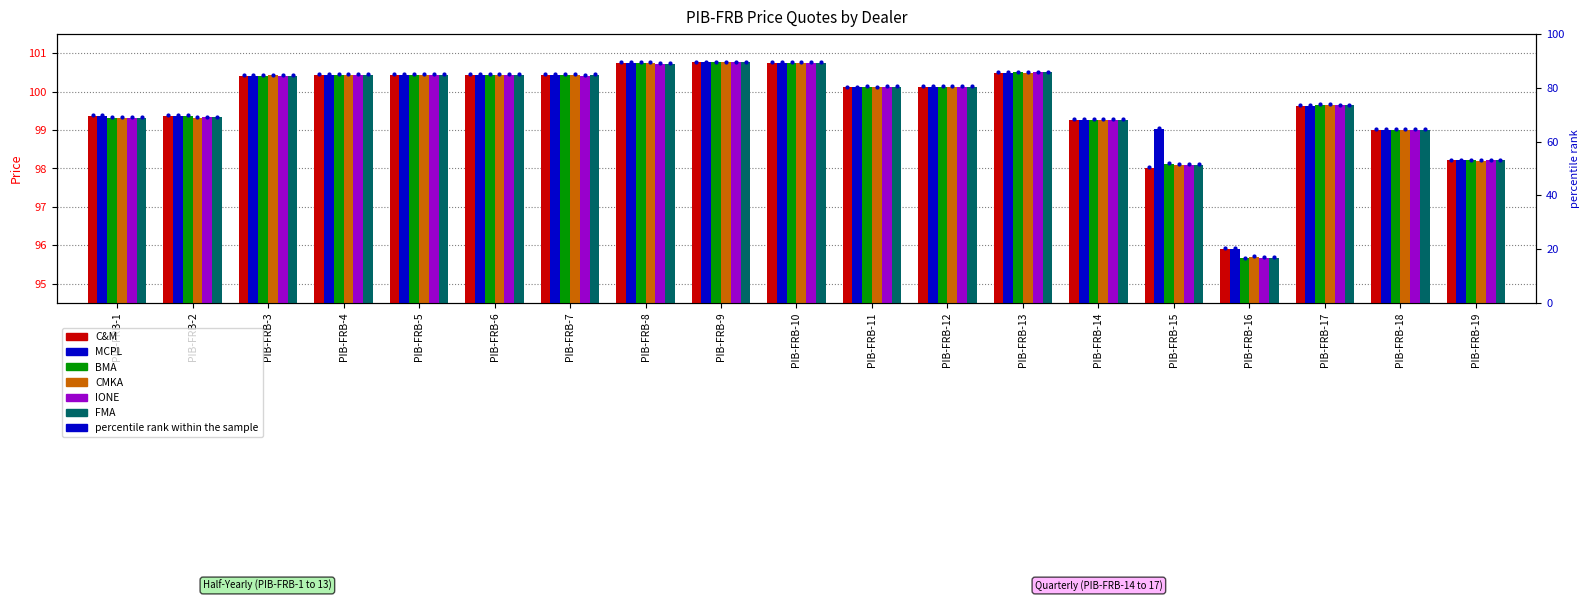

Which series has the widest spread of Y values?

BMA